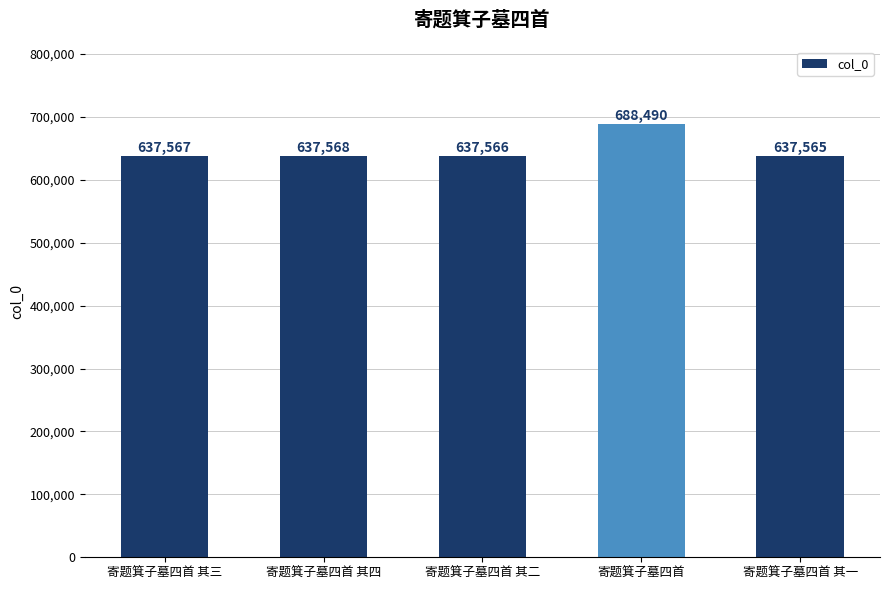

True or false: the data shows 637566 at 寄题箕子墓四首 其二.

True